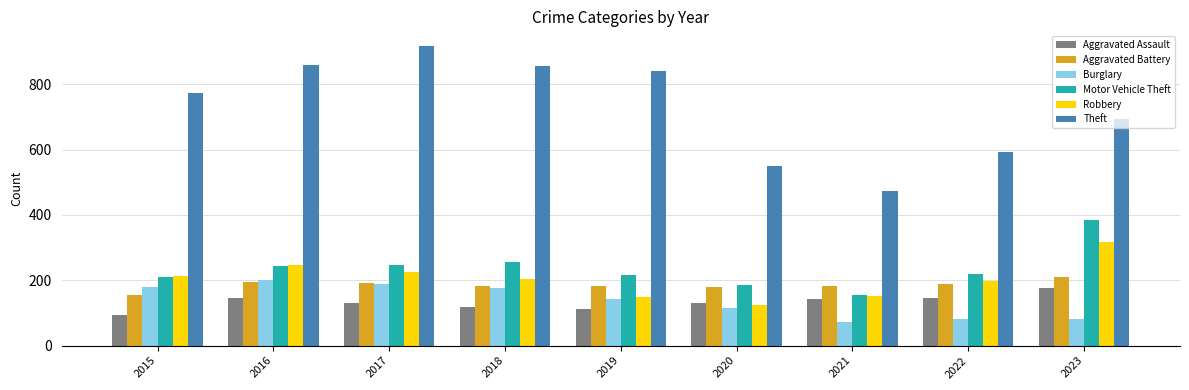

Which series has the widest spread of values?

Theft